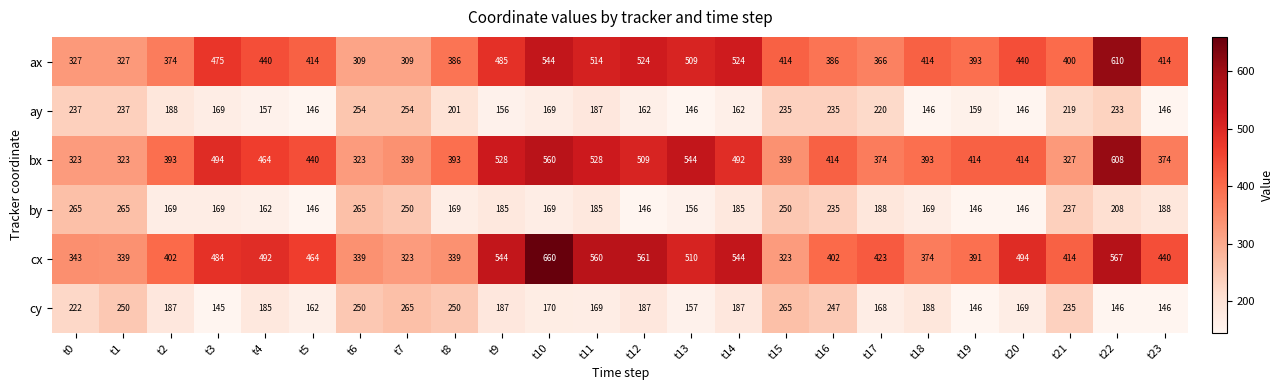

The cy series shows 350 at t15. True or false?

False